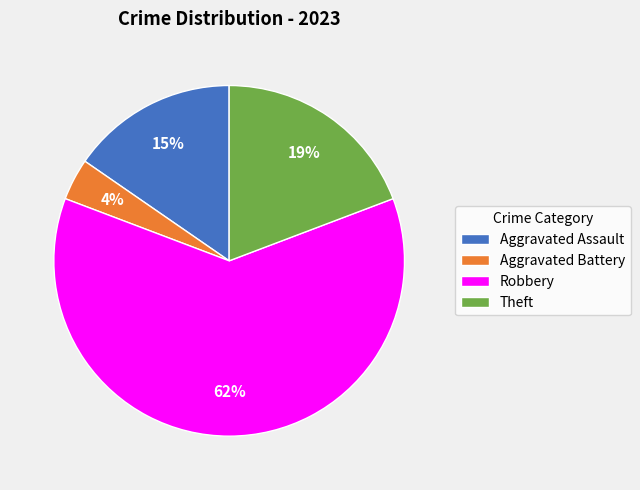

To the nearest percent, what percentage of the pie is Robbery?

62%